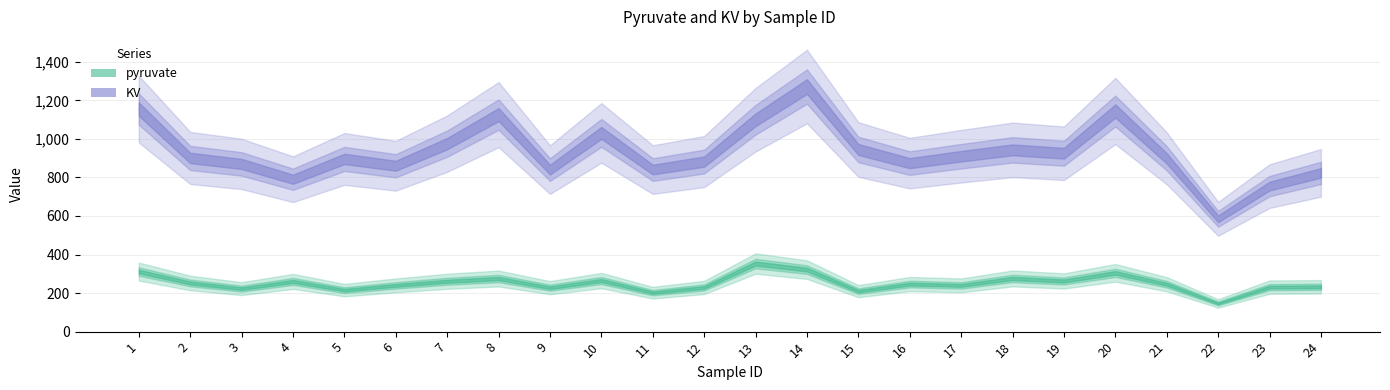

Is this an area chart (filled region under the line)?

No